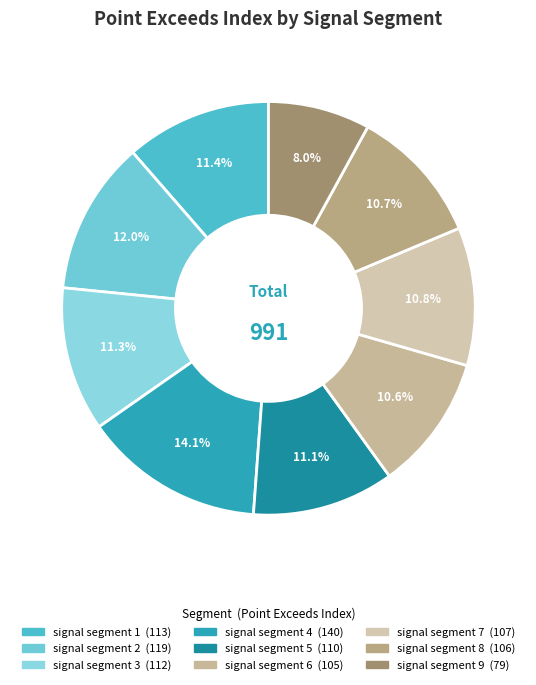

Count the number of slices in the pie.

9